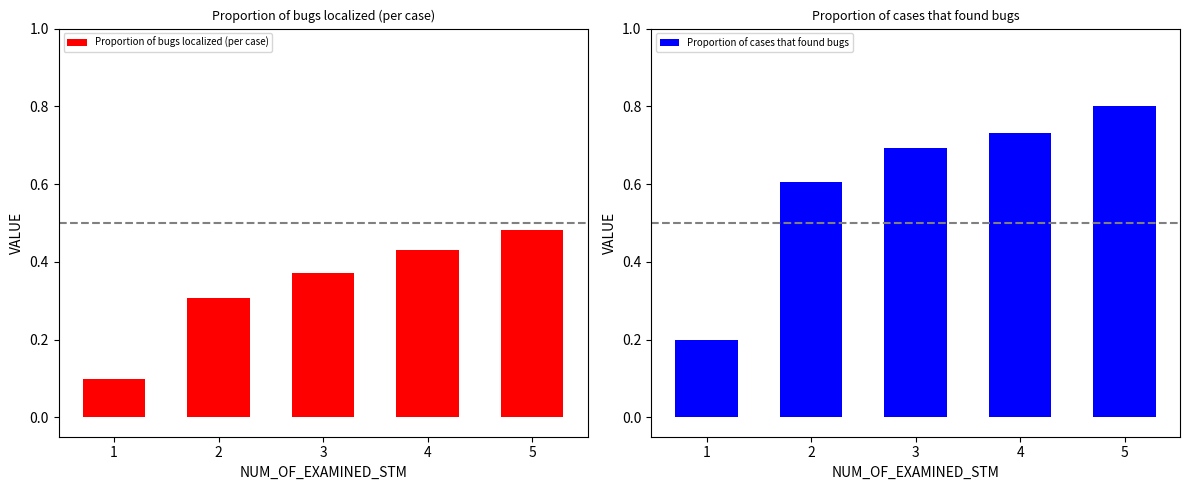

Reading left to right, transcribe all the data shown in this chart.

Proportion of bugs localized (per case): 1=0.1	2=0.3	3=0.4	4=0.4	5=0.5
Proportion of cases that found bugs: 1=0.2	2=0.6	3=0.7	4=0.7	5=0.8